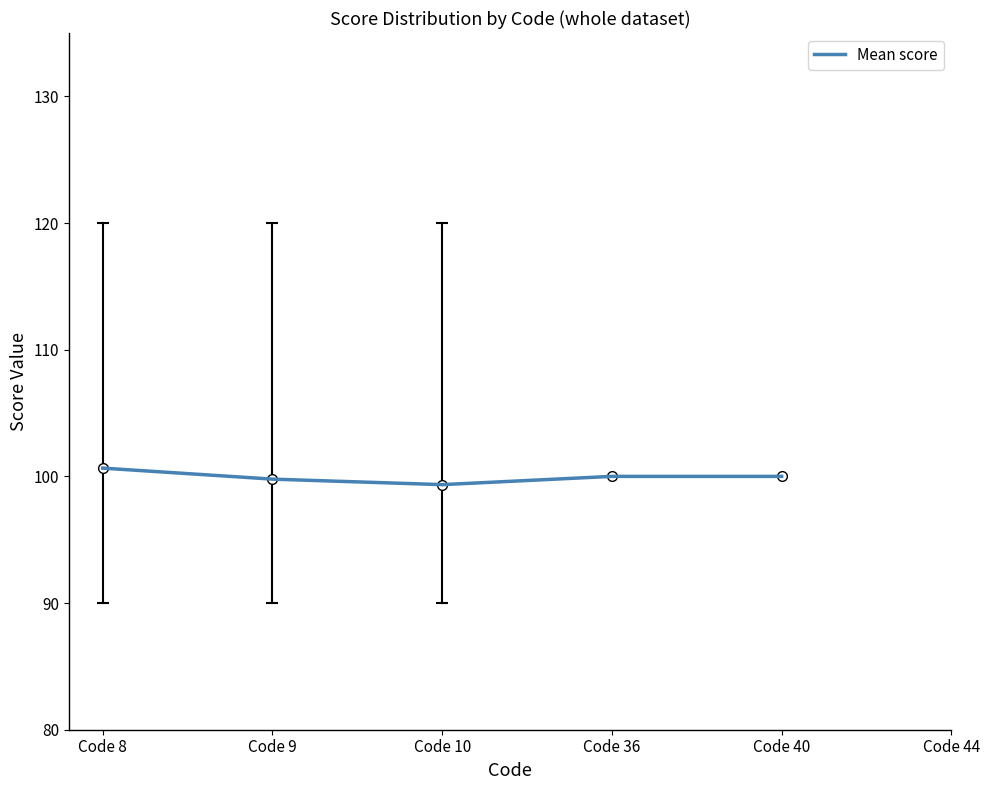

What is the sum of all values?

499.8